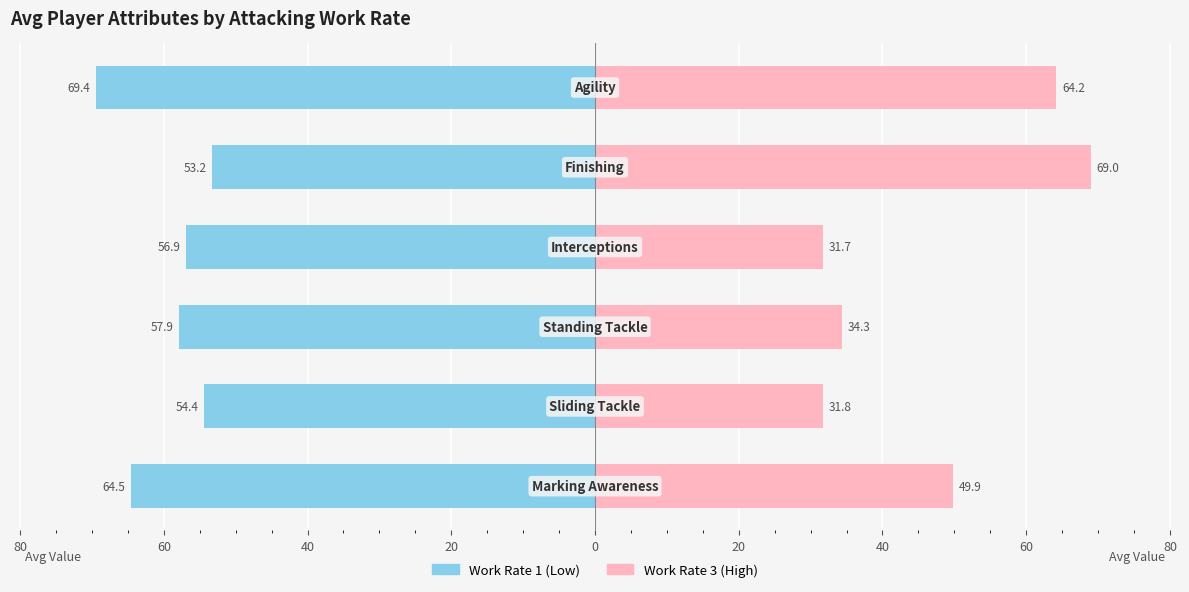

Which series has the widest spread of values?

Work Rate 3 (High)